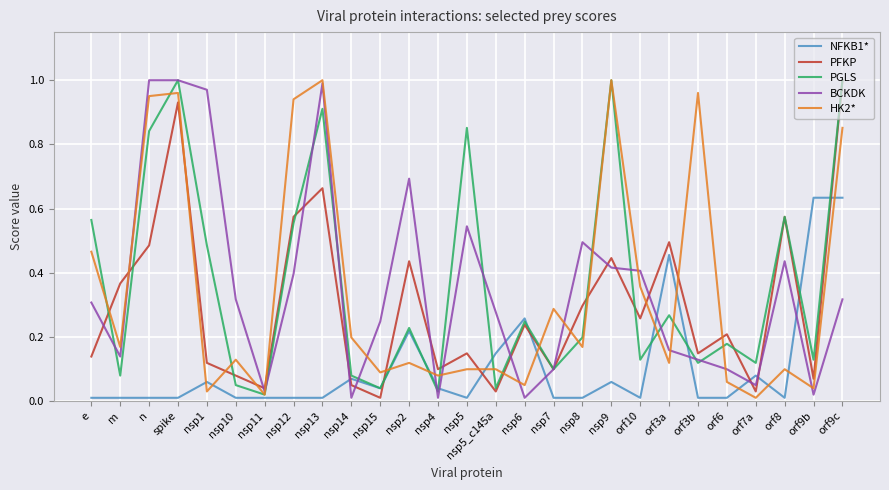

Between nsp6 and orf3a, which series saw the biggest shift?

PFKP